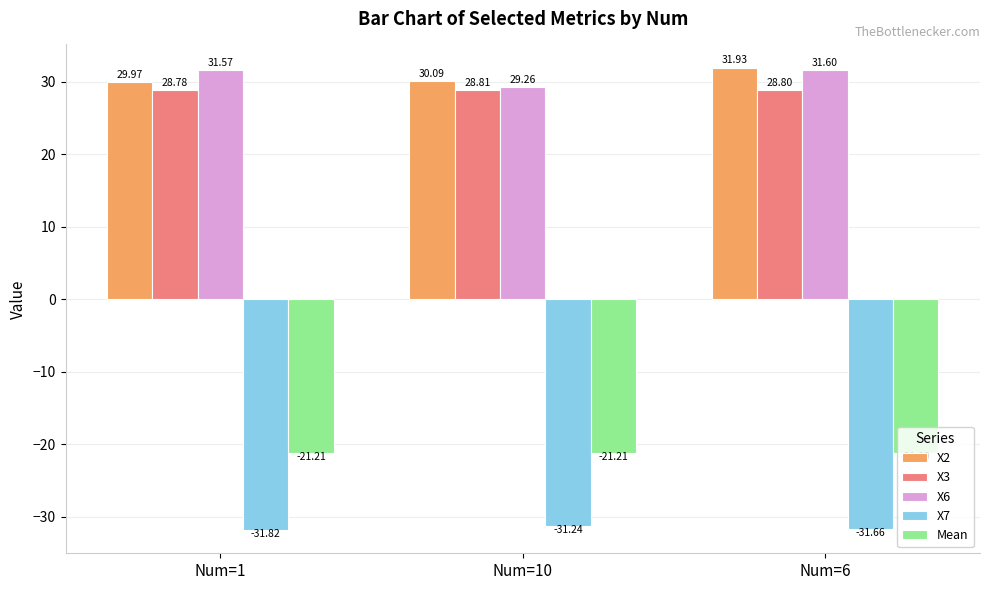

Reading left to right, what are all the values shown in this chart?

X2: 30.0	30.1	31.9
X3: 28.8	28.8	28.8
X6: 31.6	29.3	31.6
X7: -31.8	-31.2	-31.7
Mean: -21.2	-21.2	-21.2